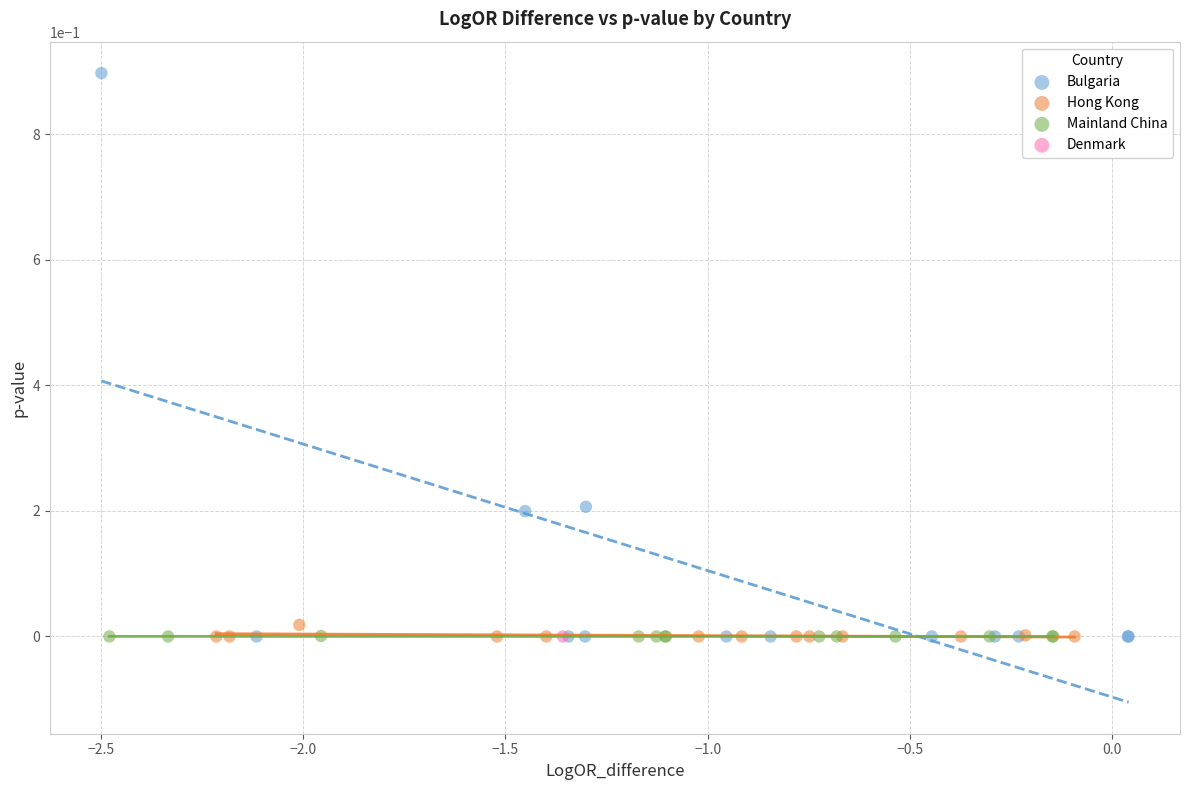

What are all the series names shown in the legend?

Bulgaria, Hong Kong, Mainland China, Denmark